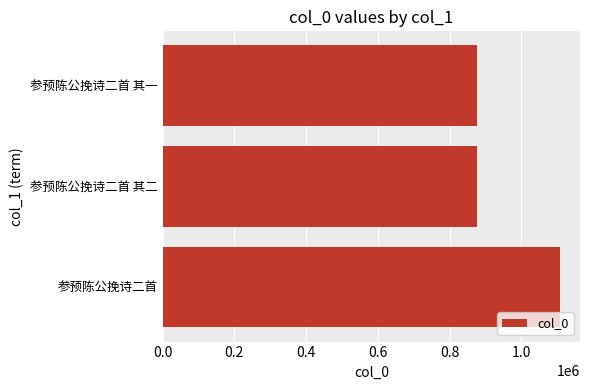

The value at 参预陈公挽诗二首 is 673382. True or false?

False